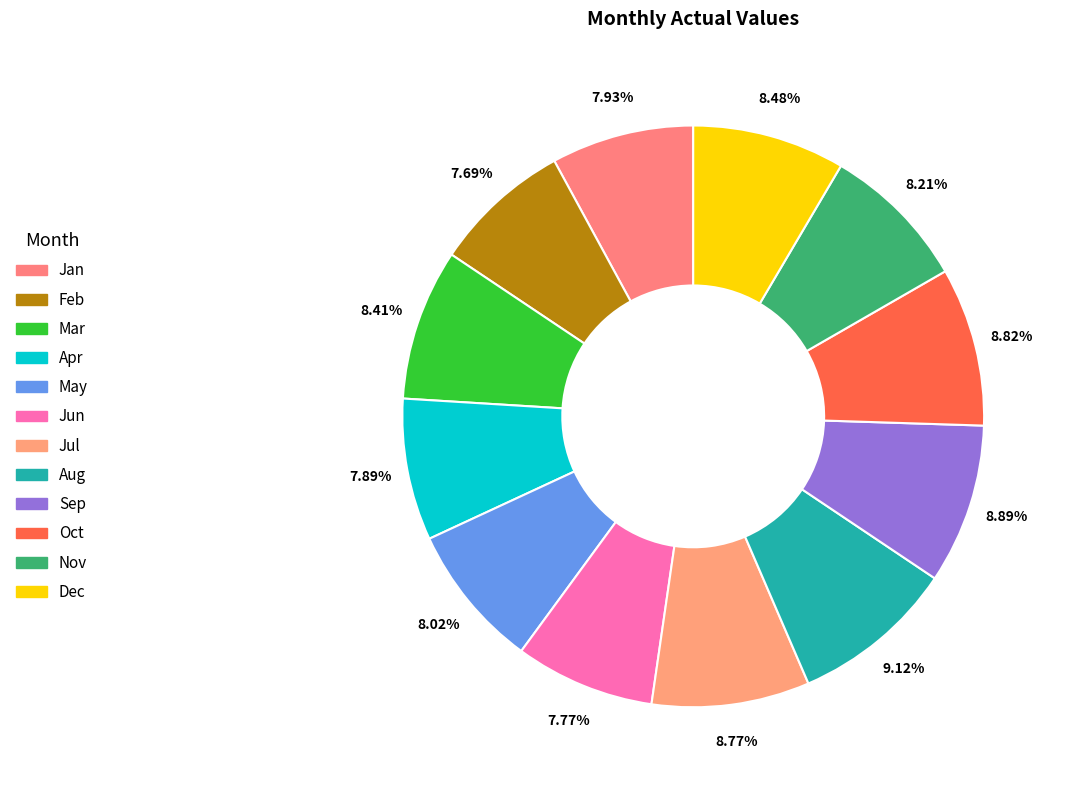

How many slices are in this pie chart?

12